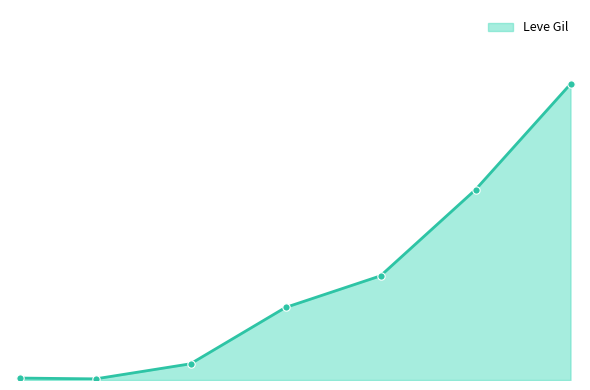

Does the chart have visible grid lines?

No